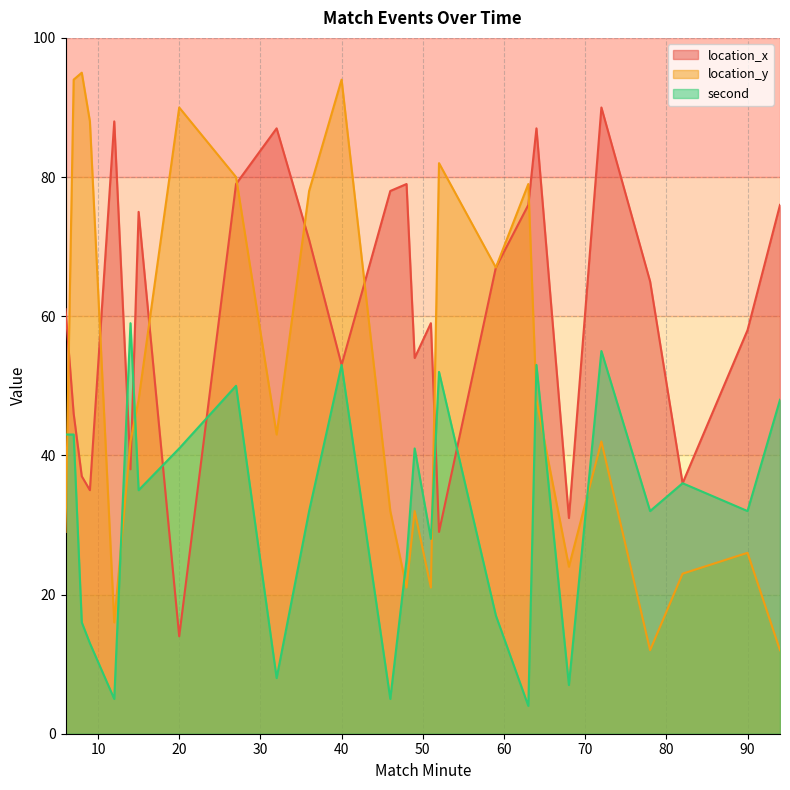

Read the location_y value at 40, to the nearest 5.

95